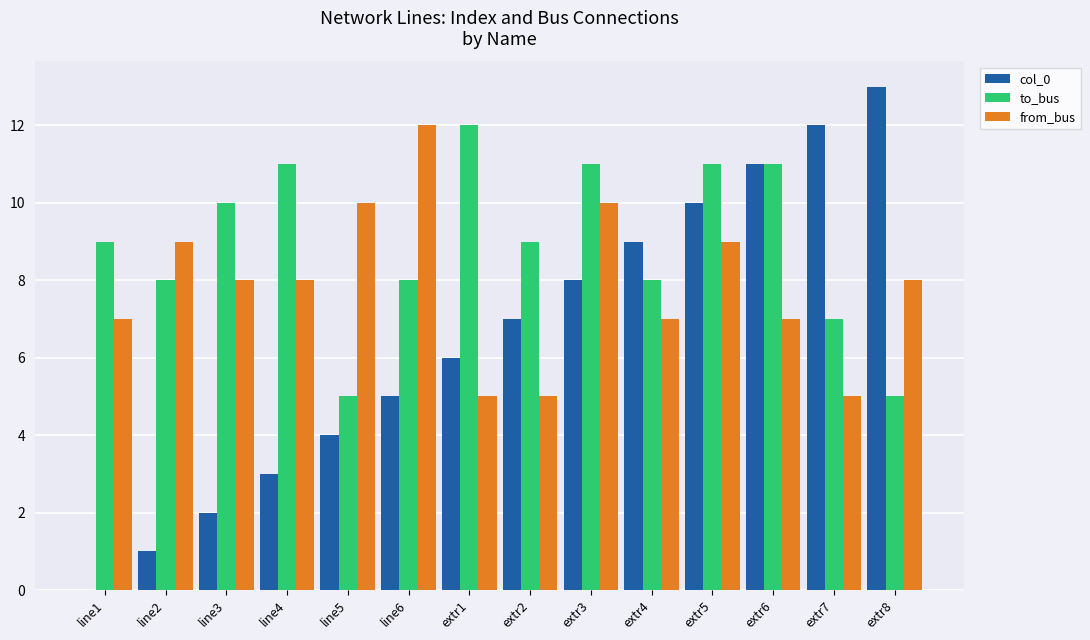

At which category is the sum across all series the highest?

extr5